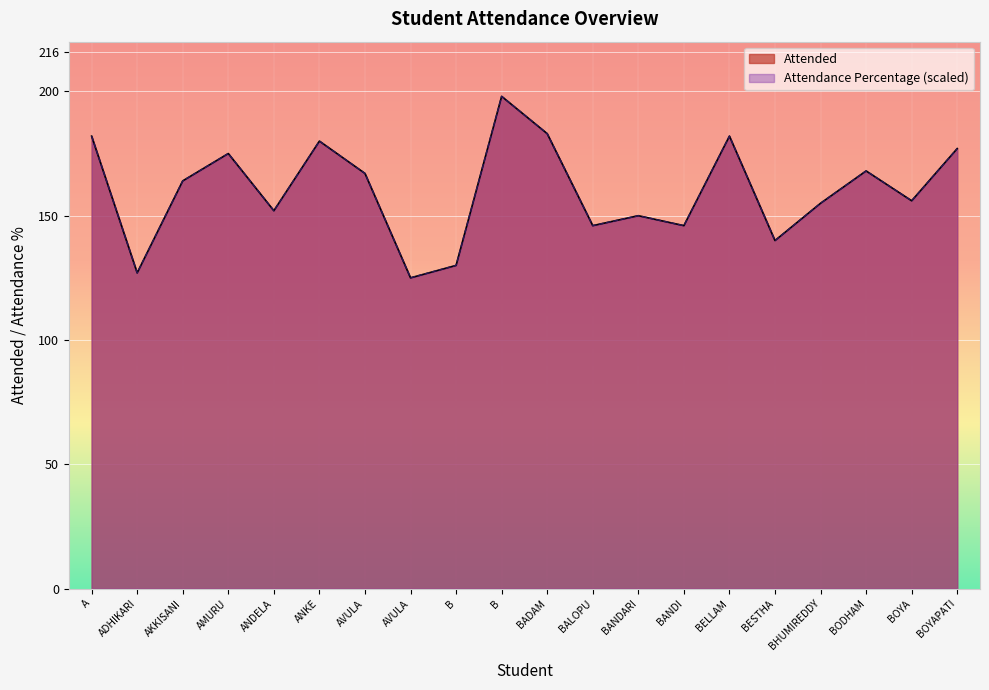

What is the value of the Attendance Percentage point at the 8th from the left?

125.0